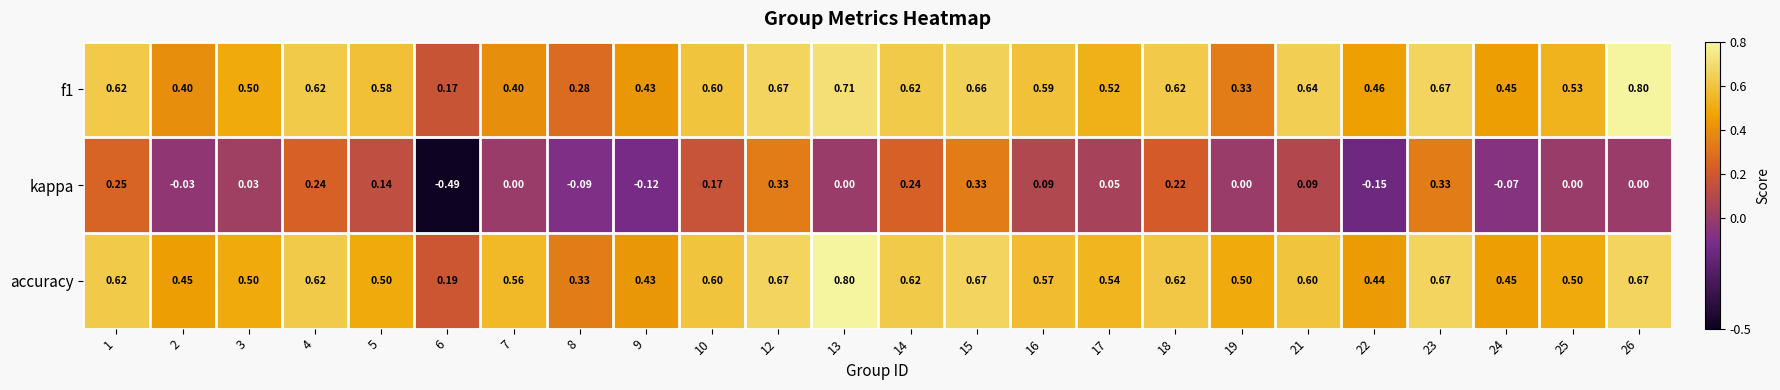

Between 18 and 22, which series saw the biggest shift?

kappa